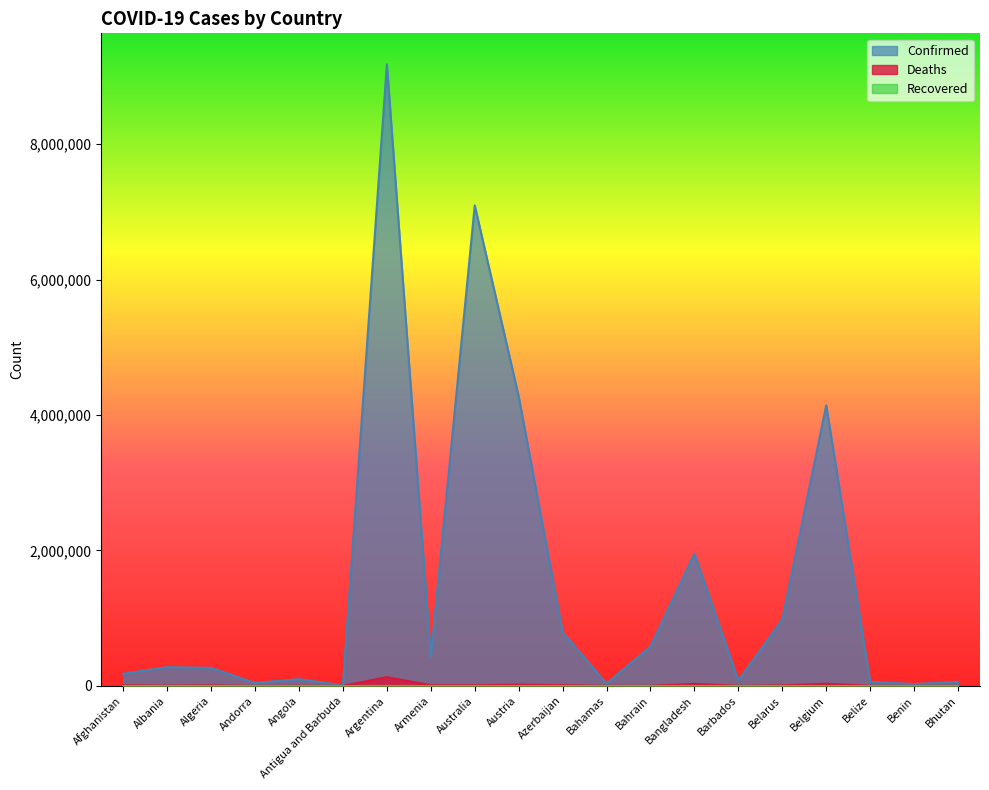

What is the label of the 19th point from the right?

Albania